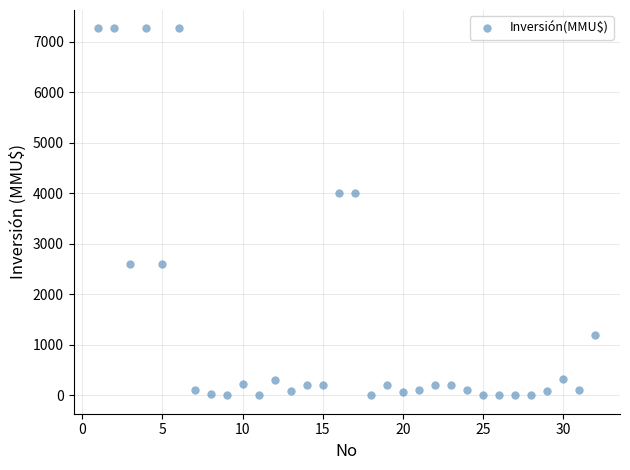

What is the range of X values (max minus min)?

31